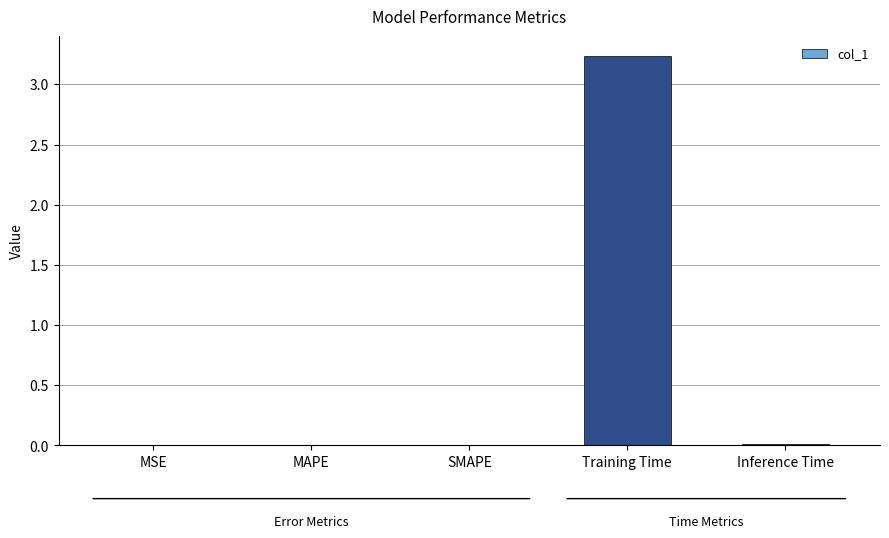

The value at Inference Time is 0.0. True or false?

True